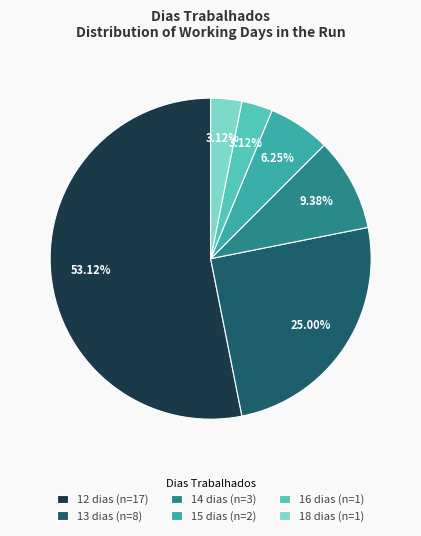

To the nearest percent, what is the combined percentage of 13 and 16?

28%